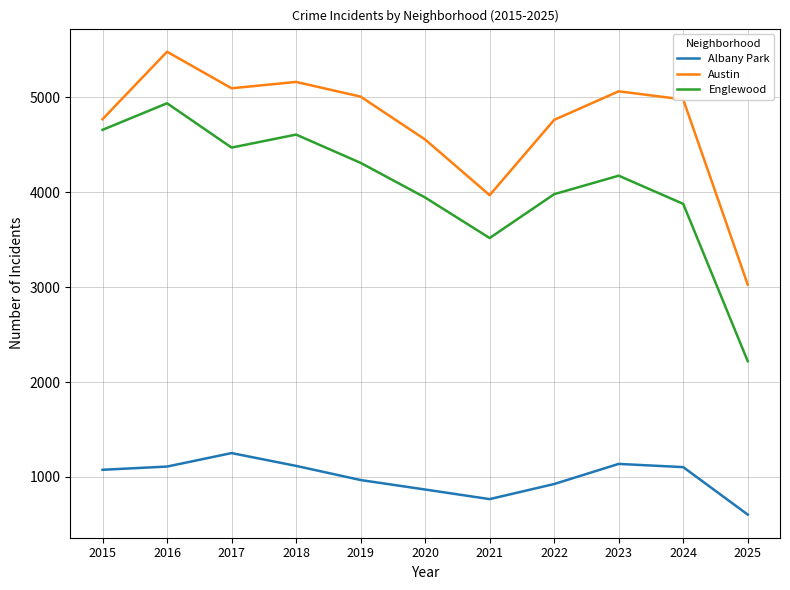

Read the Englewood value at 2024, to the nearest 10.

3880